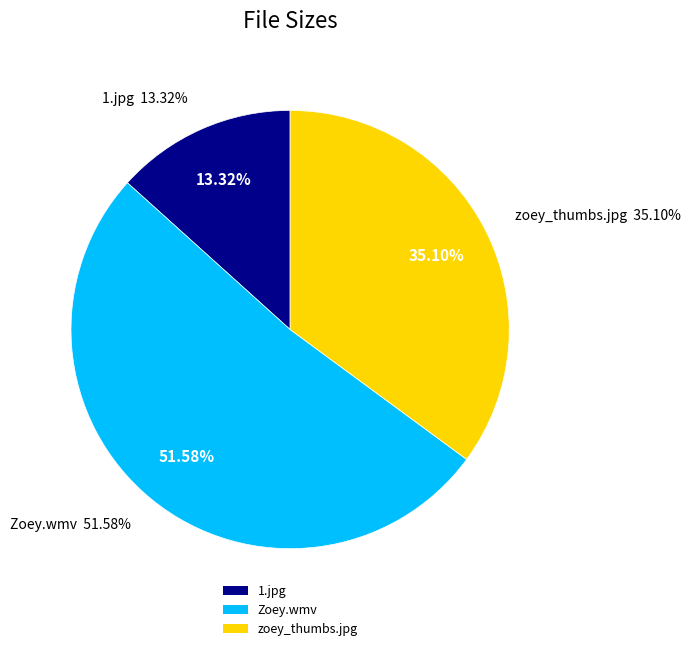

Is it true that zoey_thumbs.jpg is 35% of the pie?

True